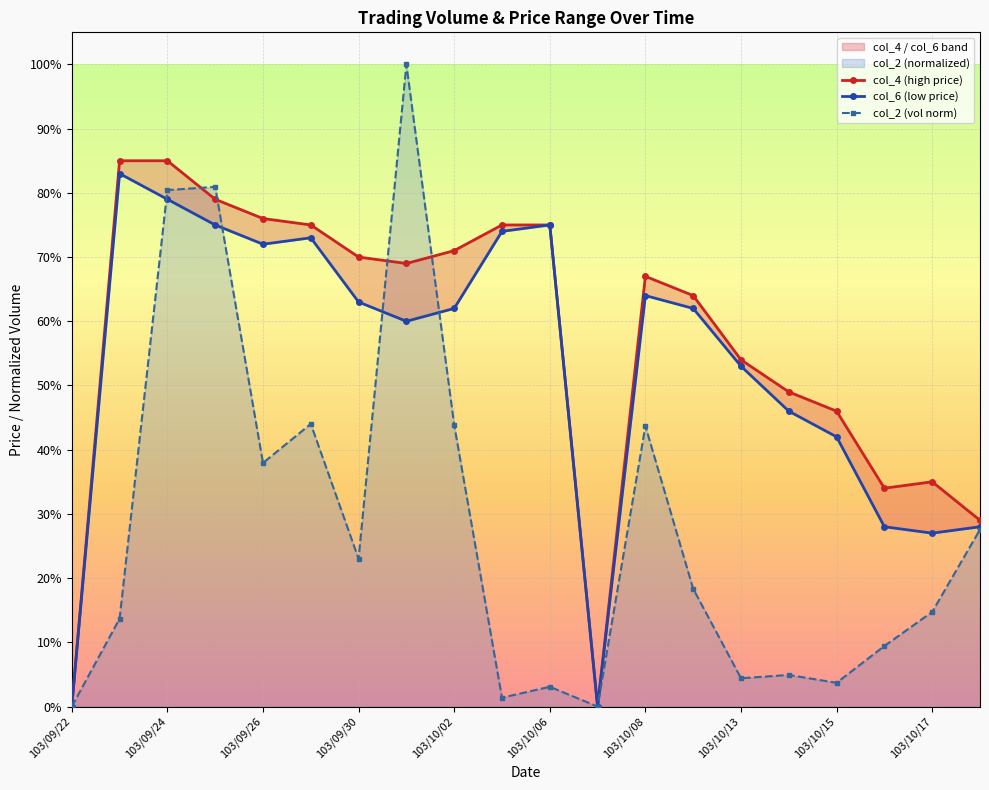

Which series has the largest total across all categories?

col_4 (high price)